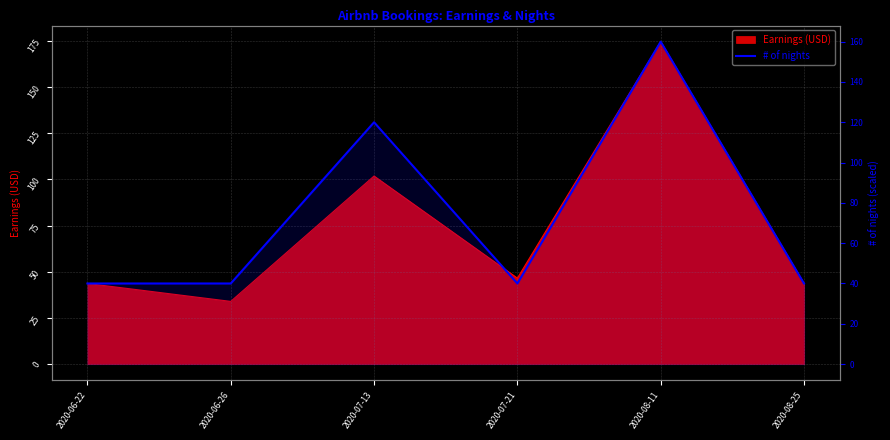

True or false: the data shows 81 at 2020-08-11.

False